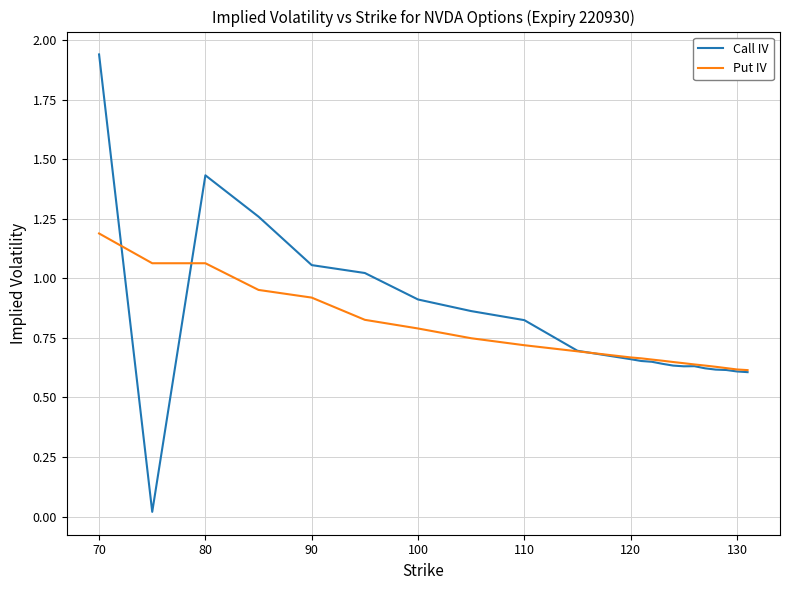

List the series in order of their peak value, lowest first.

Put IV, Call IV